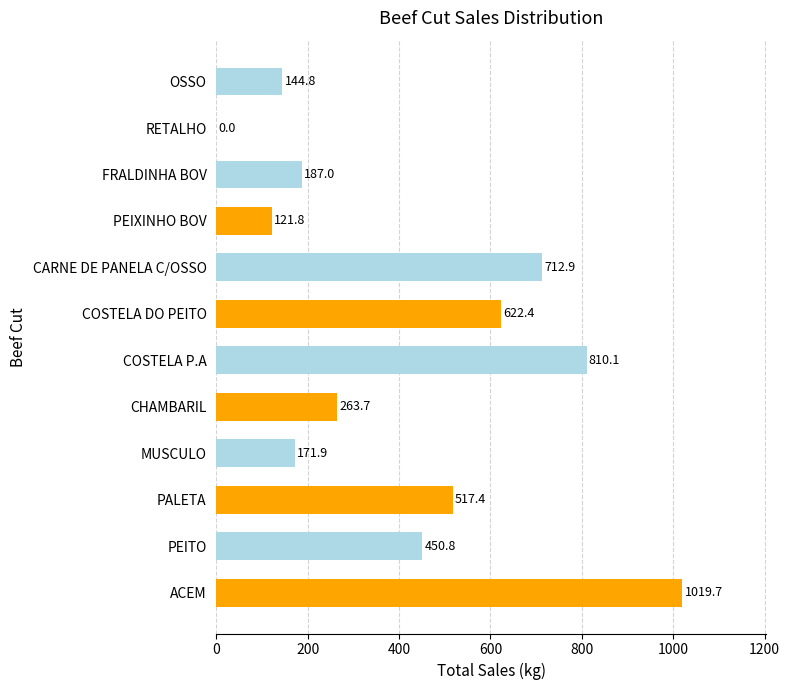

Reading bottom to top, extract all data points from this chart.

ACEM=1019.7	PEITO=450.8	PALETA=517.4	MUSCULO=171.9	CHAMBARIL=263.7	COSTELA P.A=810.1	COSTELA DO PEITO=622.4	CARNE DE PANELA C/OSSO=712.9	PEIXINHO BOV=121.8	FRALDINHA BOV=187.0	RETALHO=0.0	OSSO=144.8